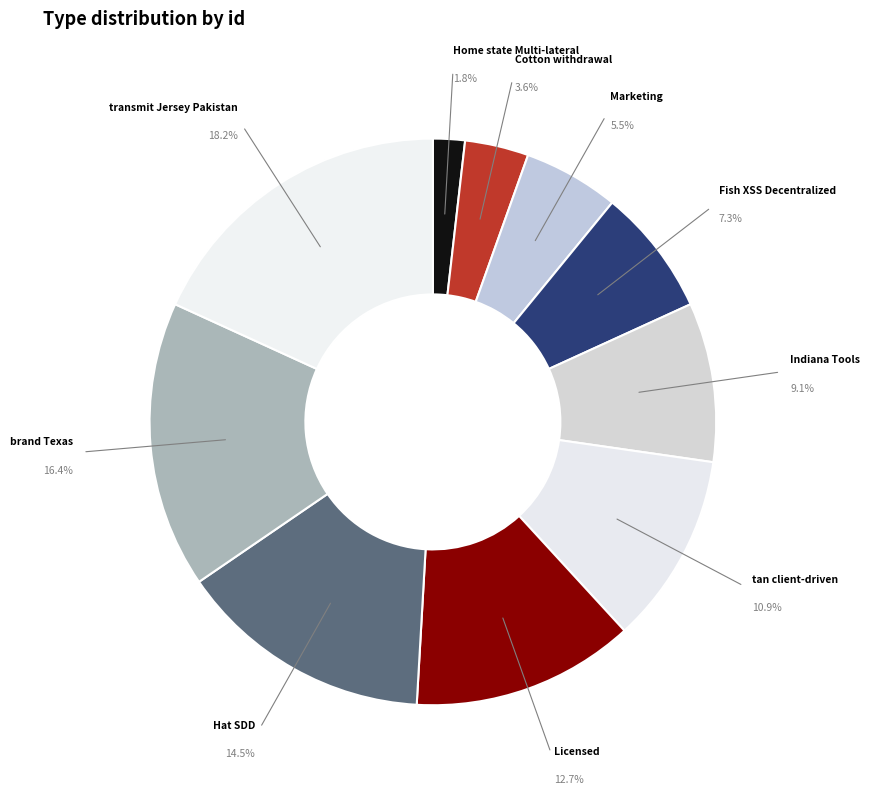

Does Cotton withdrawal represent more than half of the total?

No